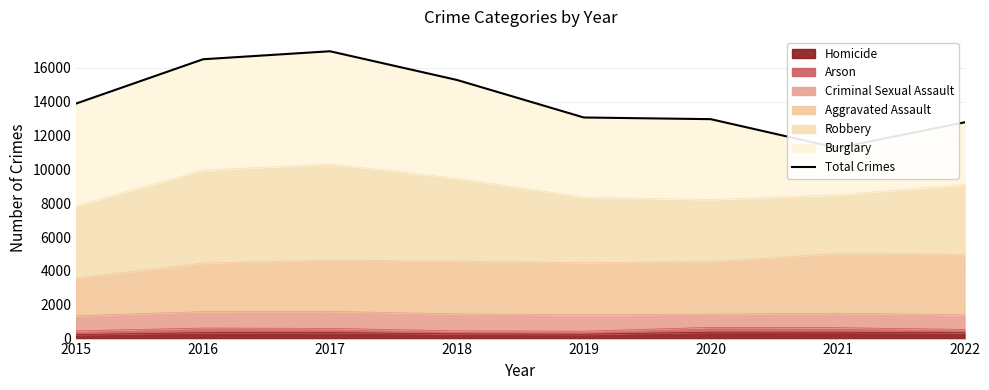

What is the greatest value displayed?

16989